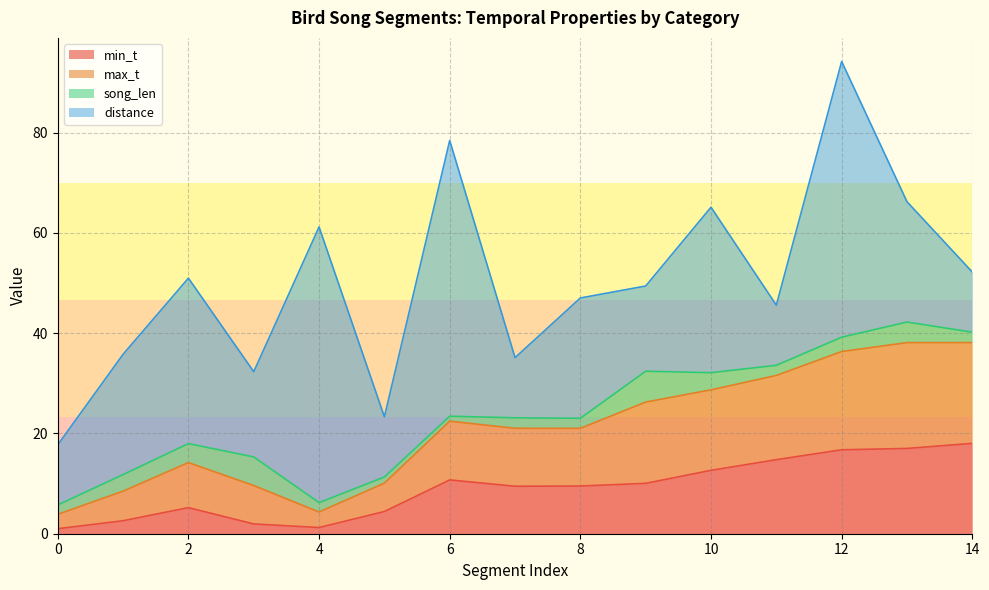

In max_t, how many points are lower than both neighbors (excluding endpoints)?

3